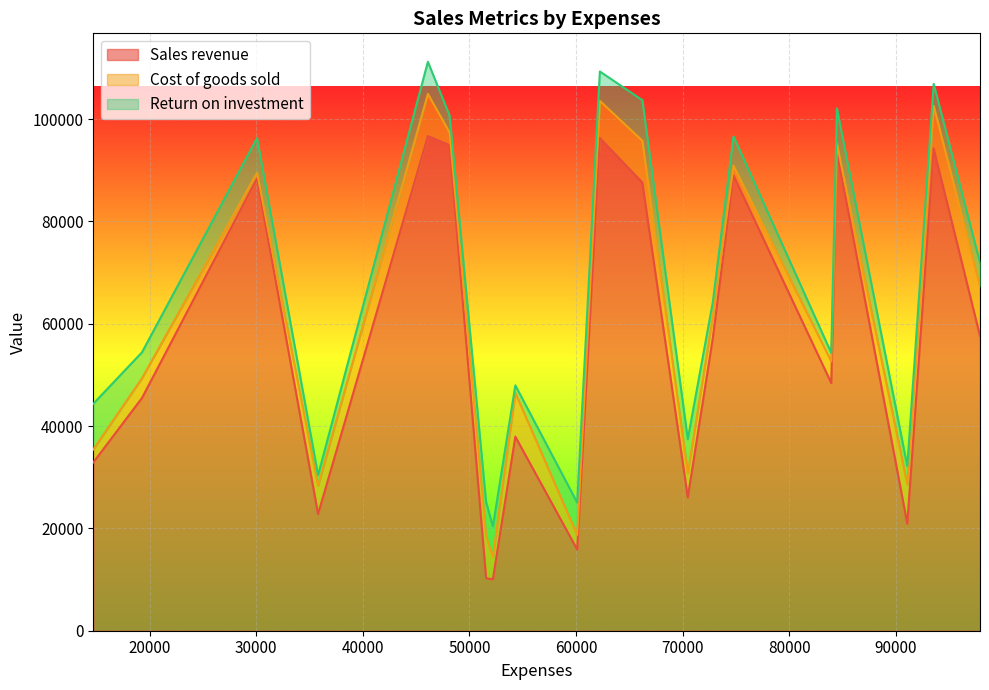

How many lines are shown in the chart?

3